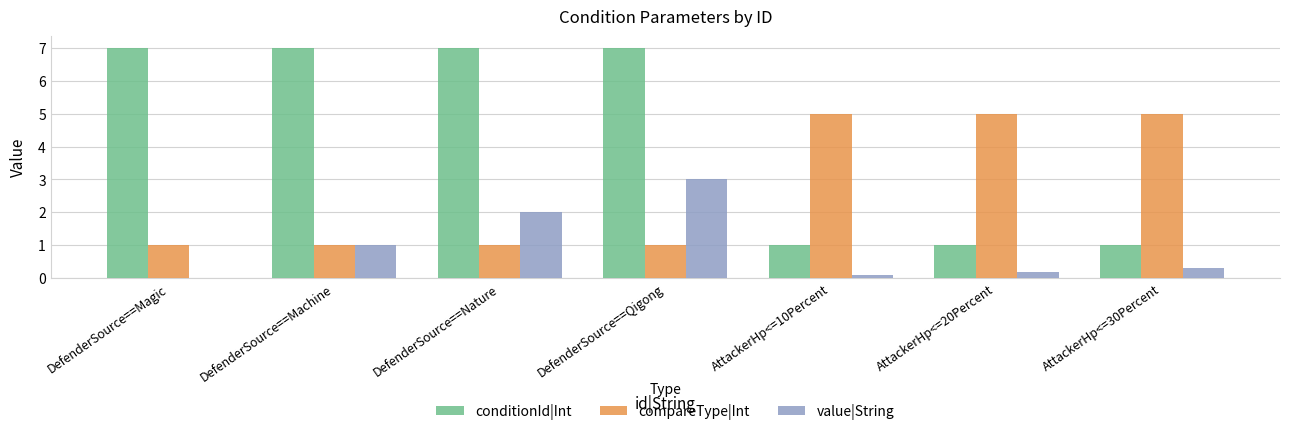

Which series changed the most between DefenderSource==Magic and AttackerHp<=20Percent?

conditionId|Int